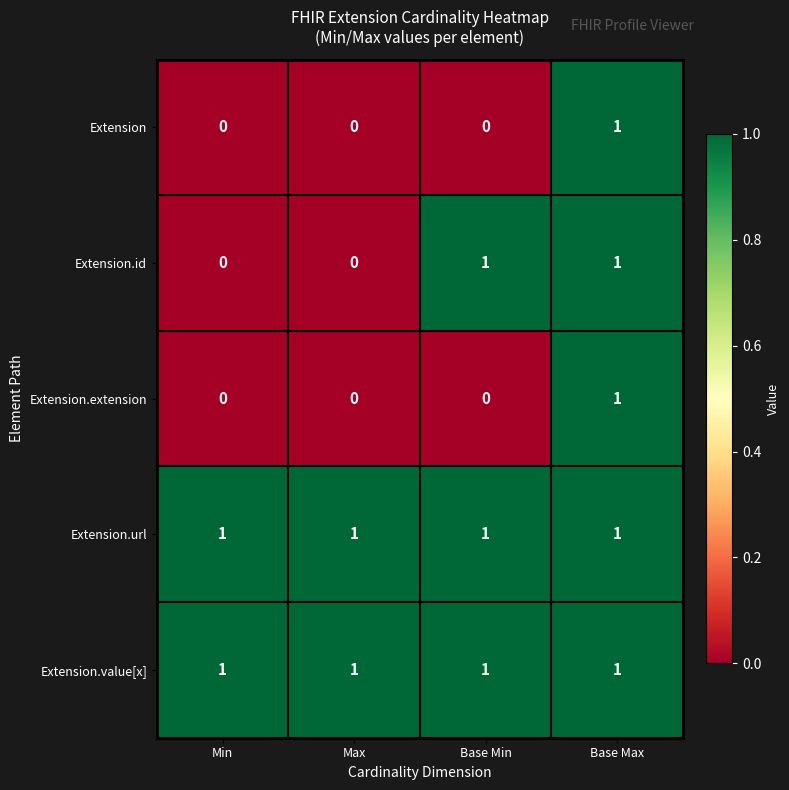

Reading right to left, extract all data points from this chart.

Extension: Base Max=1	Base Min=0	Max=0	Min=0
Extension.id: Base Max=1	Base Min=1	Max=0	Min=0
Extension.extension: Base Max=1	Base Min=0	Max=0	Min=0
Extension.url: Base Max=1	Base Min=1	Max=1	Min=1
Extension.value[x]: Base Max=1	Base Min=1	Max=1	Min=1